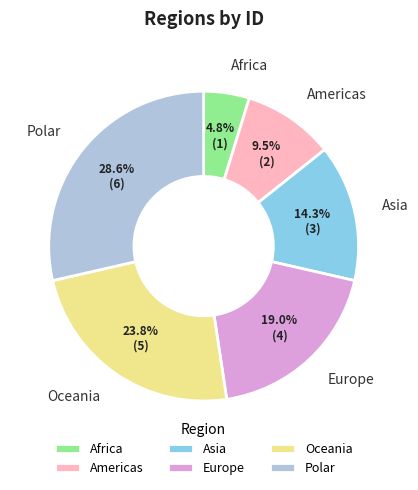

Does Americas account for over 50% of the chart?

No